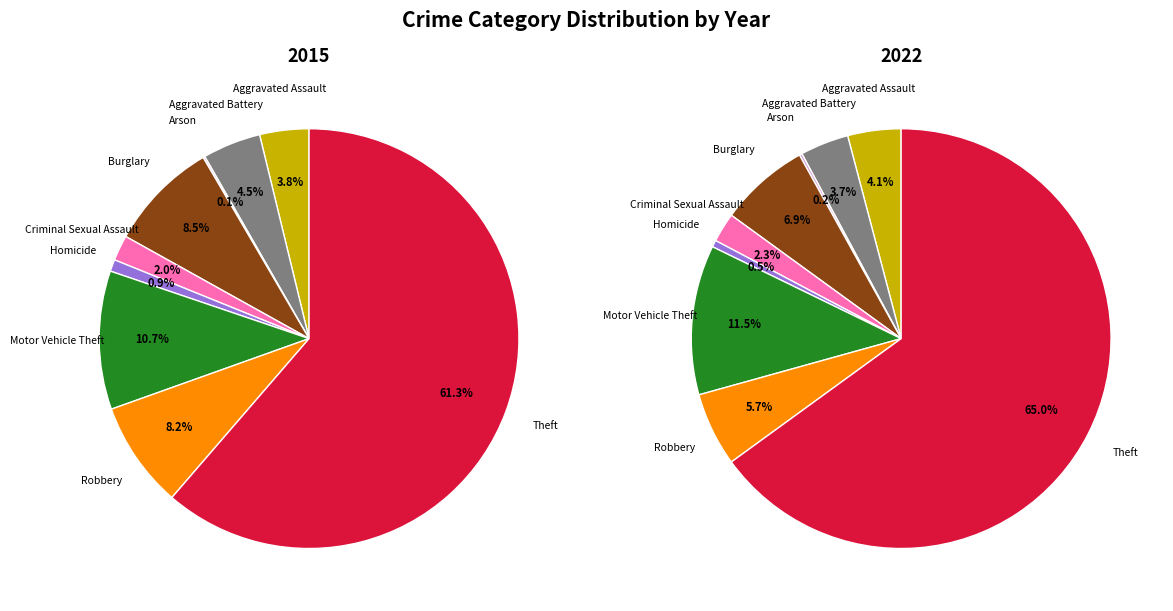

Rank the series at Motor Vehicle Theft from highest to lowest value.

values_2022, values_2015